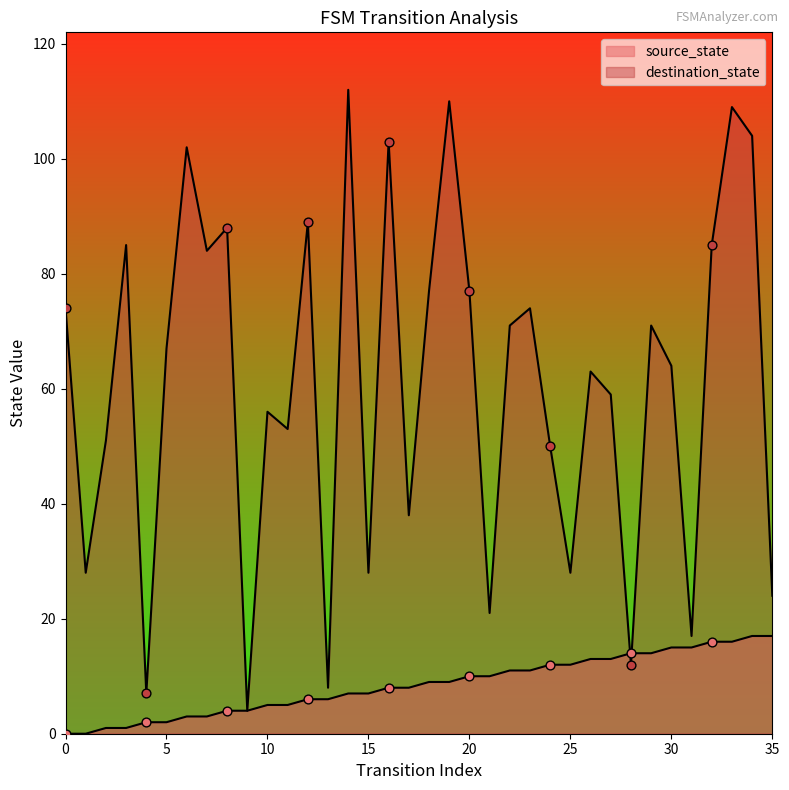

At how many categories does at least one series exceed 104?

3